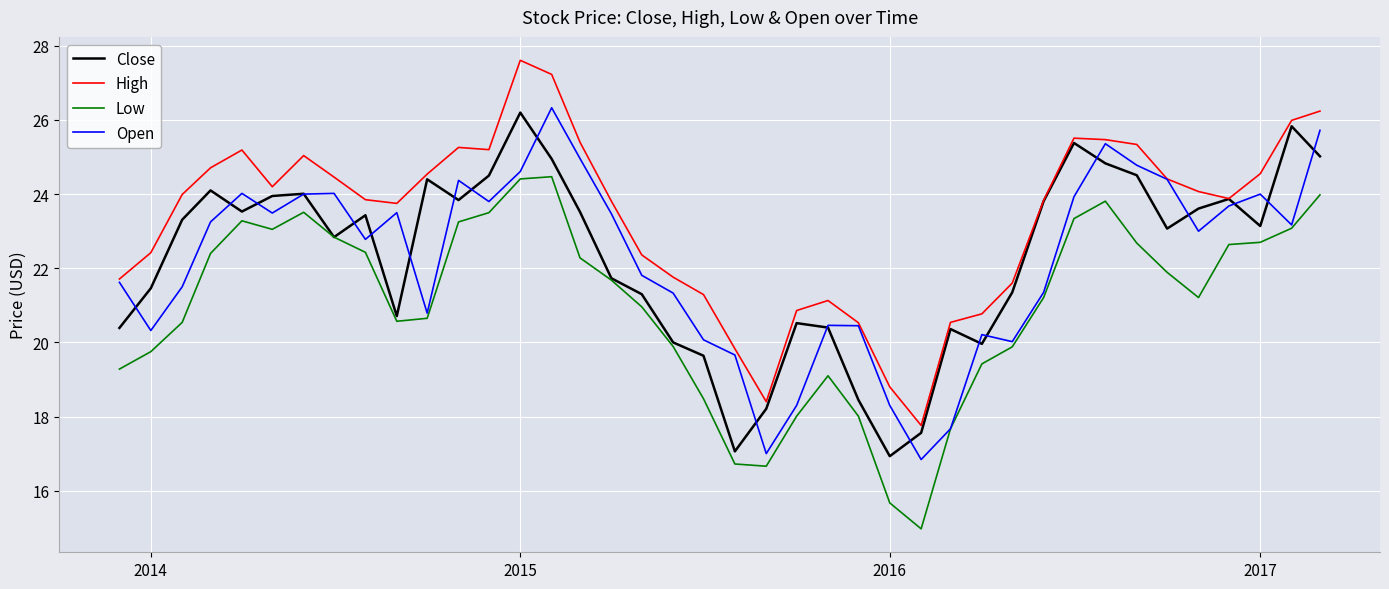

What is the maximum value shown in the chart?

27.6